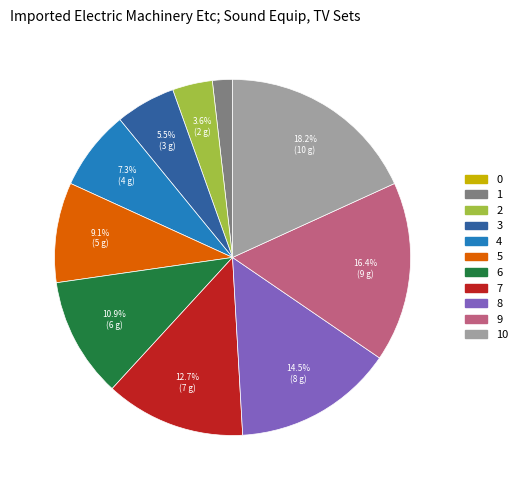

Is there any slice that represents more than half of the pie?

No